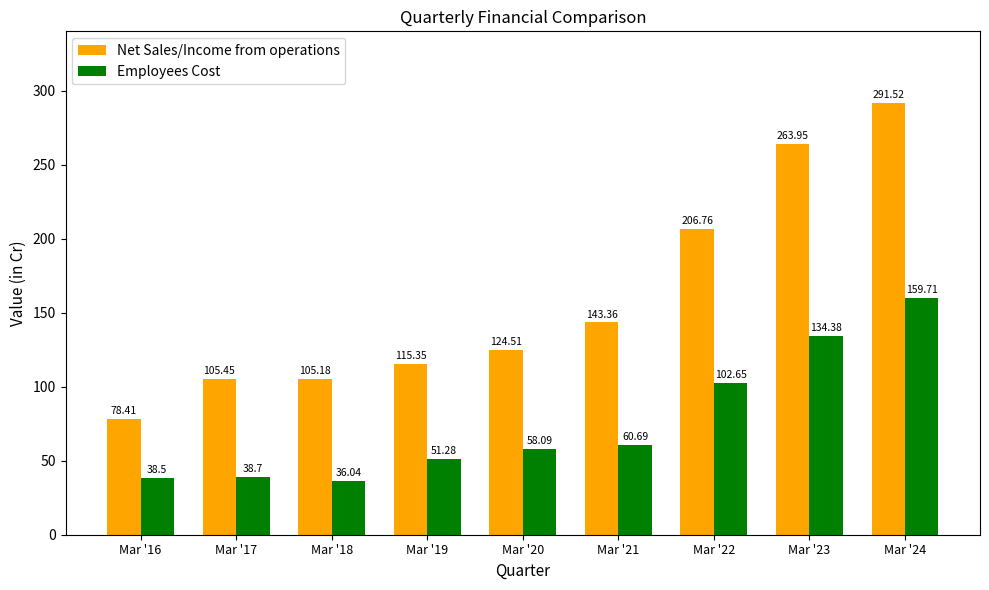

The value of Employees Cost at Mar '20 is 76.5. True or false?

False